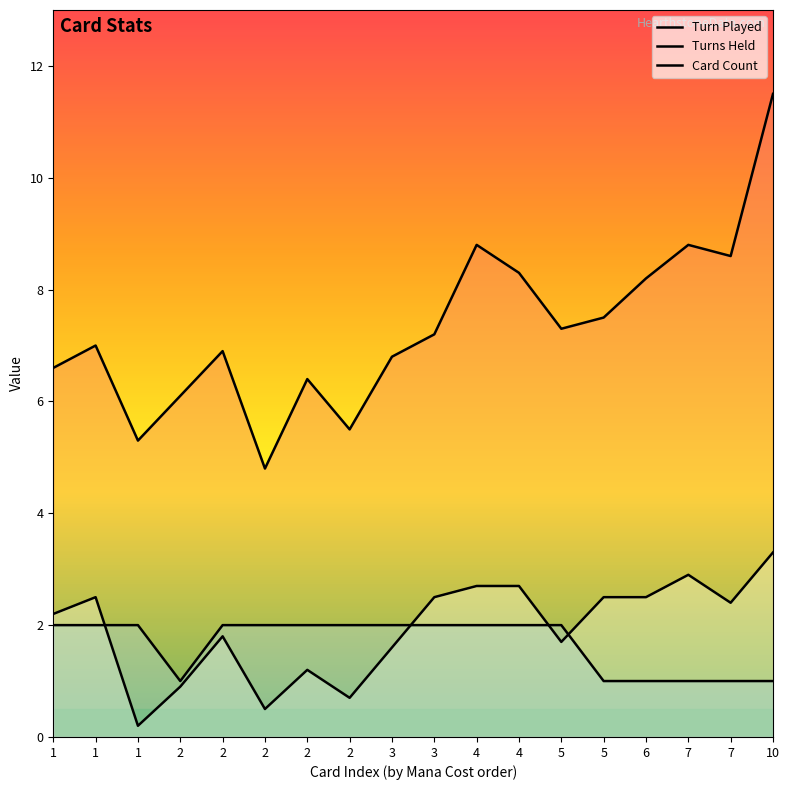

Rank the categories by Card Count value from lowest to highest.

2, 5, 6, 7, 7, 10, 1, 1, 1, 2, 2, 2, 2, 3, 3, 4, 4, 5